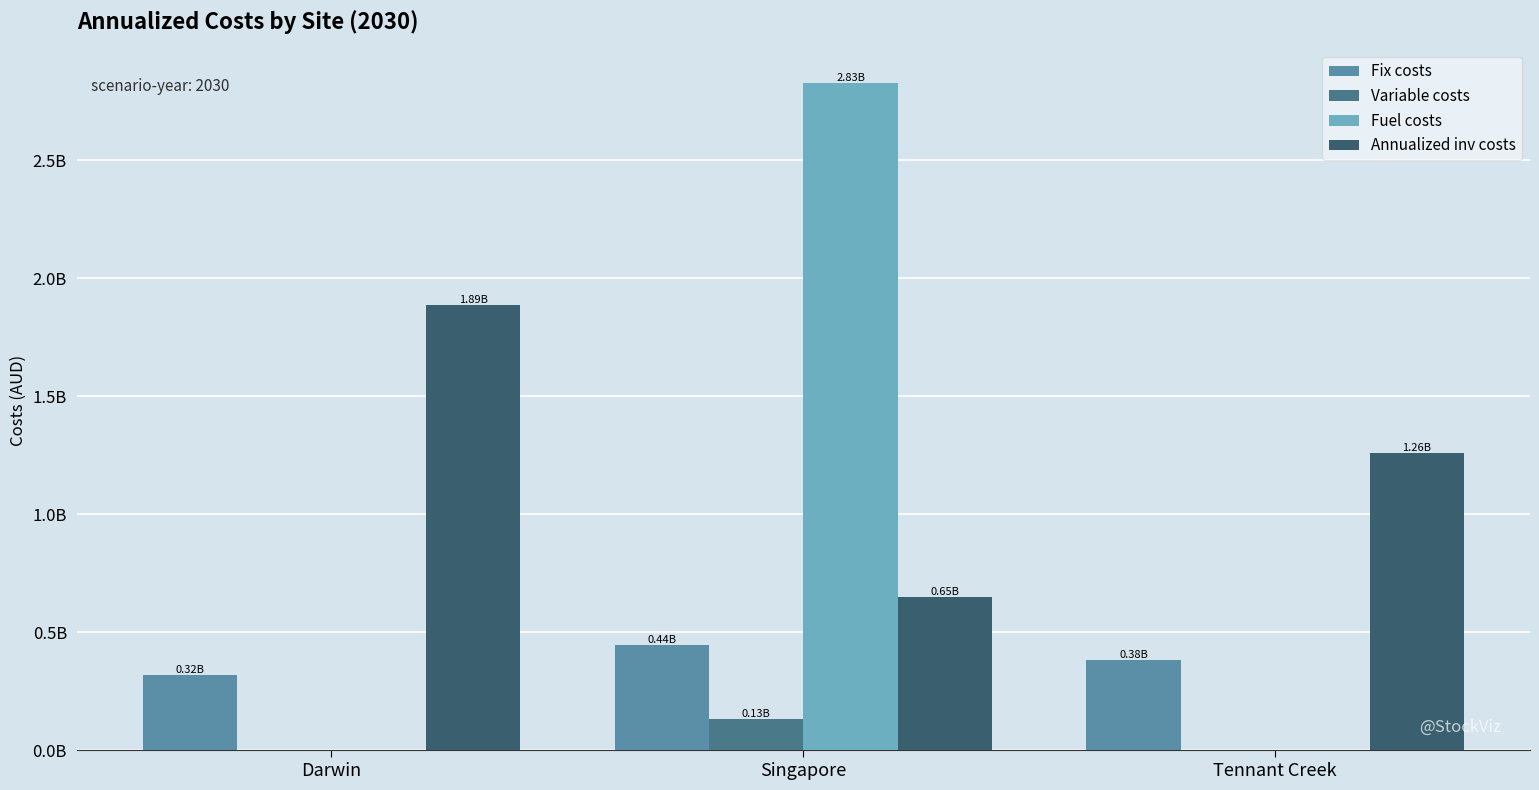

Is the value of Annualized inv costs at Tennant Creek greater than the value of Fuel costs at Singapore?

No